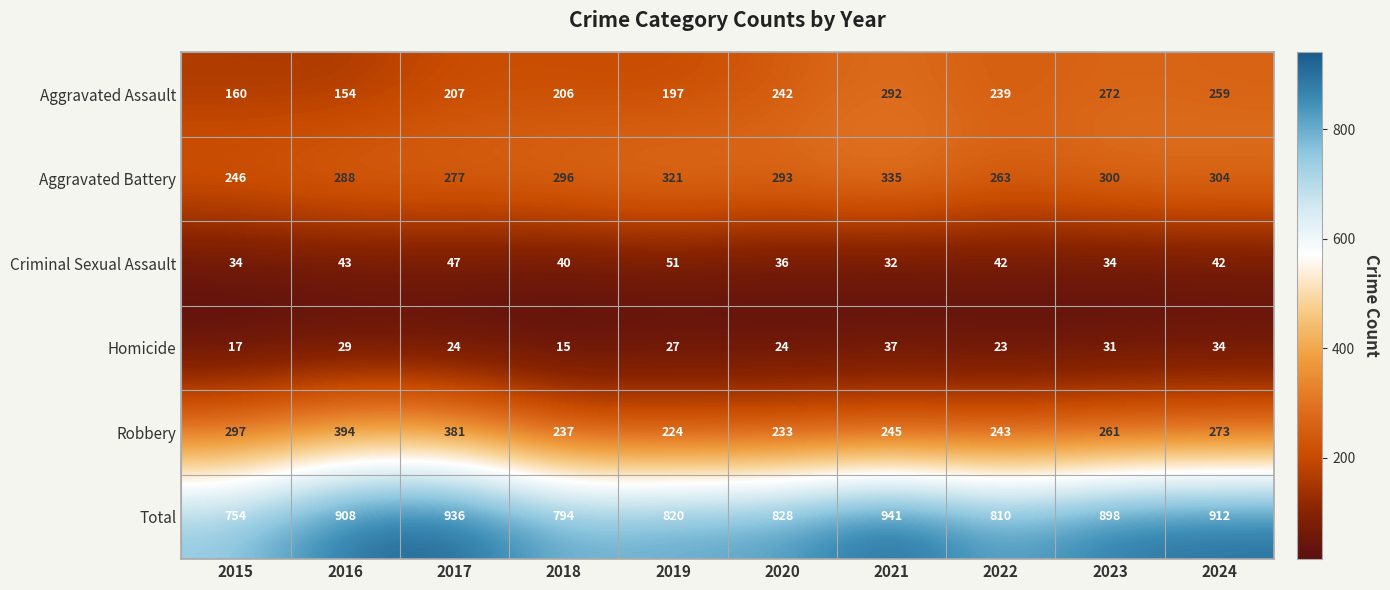

What is the total value across all series at 2015?

1508